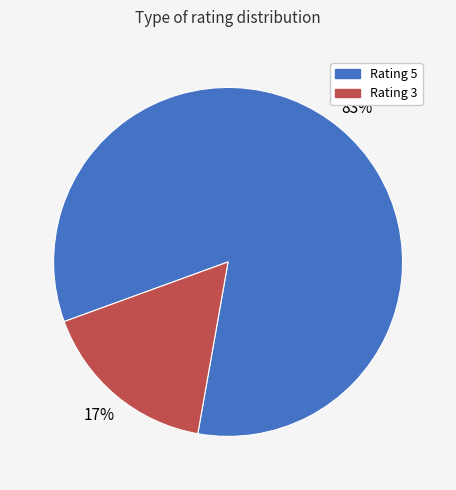

How many segments does this pie chart have?

2